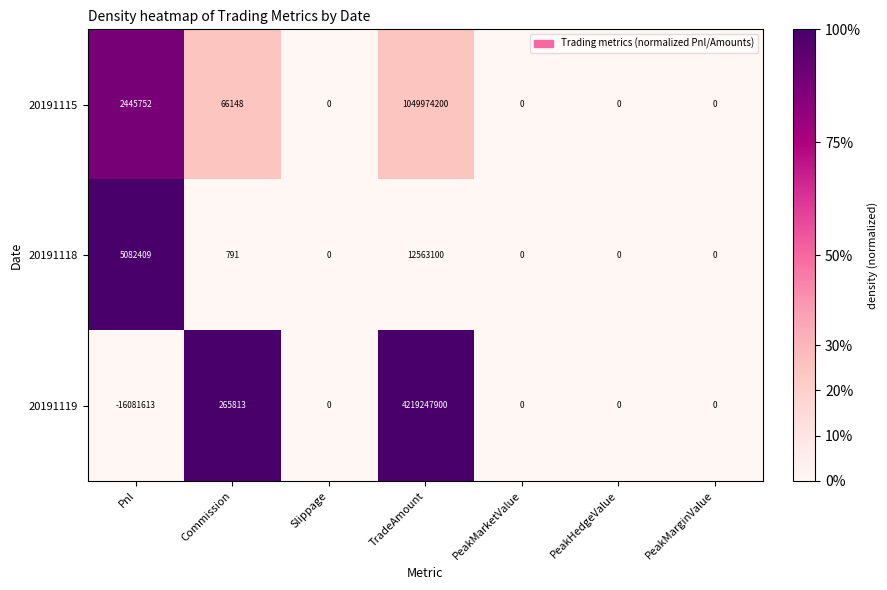

True or false: 20191115 has a value of -709457697 at PeakMarketValue.

False